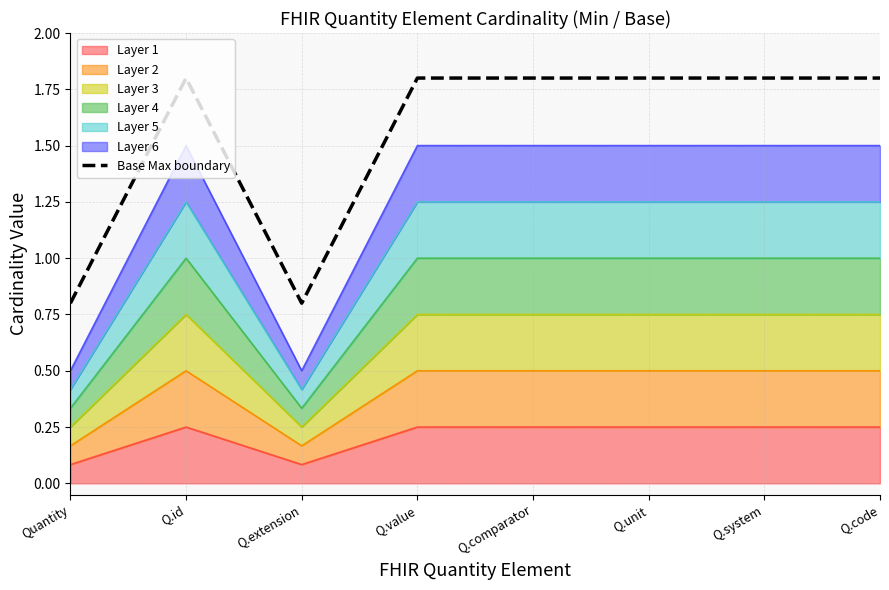

What is the greatest value displayed?

1.8